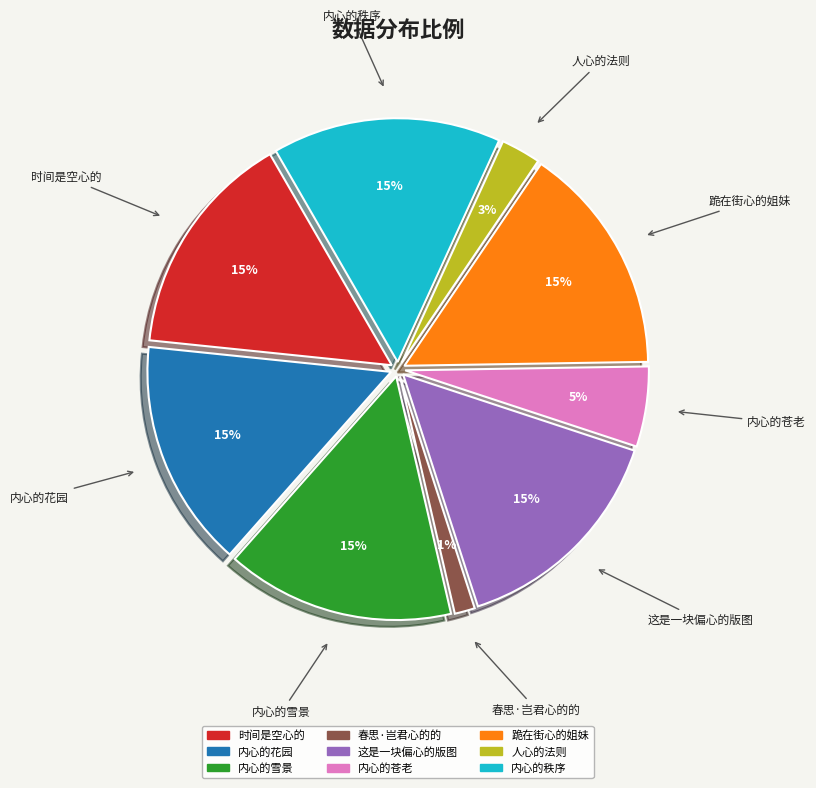

To the nearest percent, what portion does 时间是空心的 represent?

15%